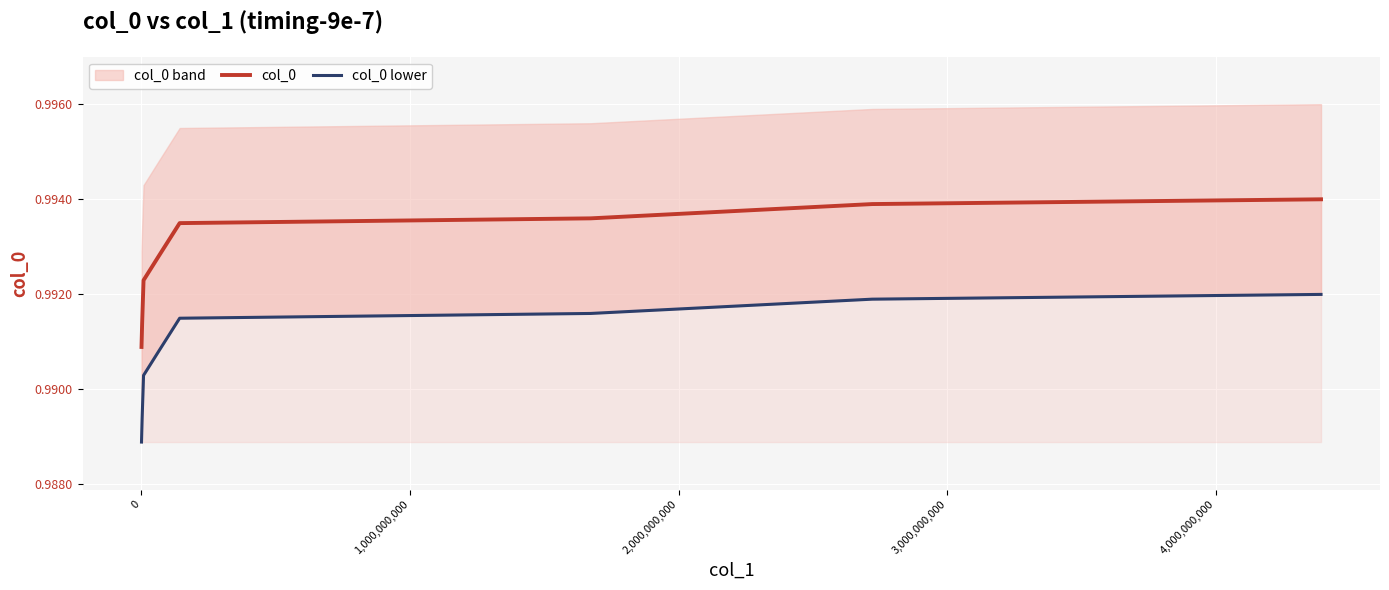

What is the average value of the col_0 lower series?

1.0